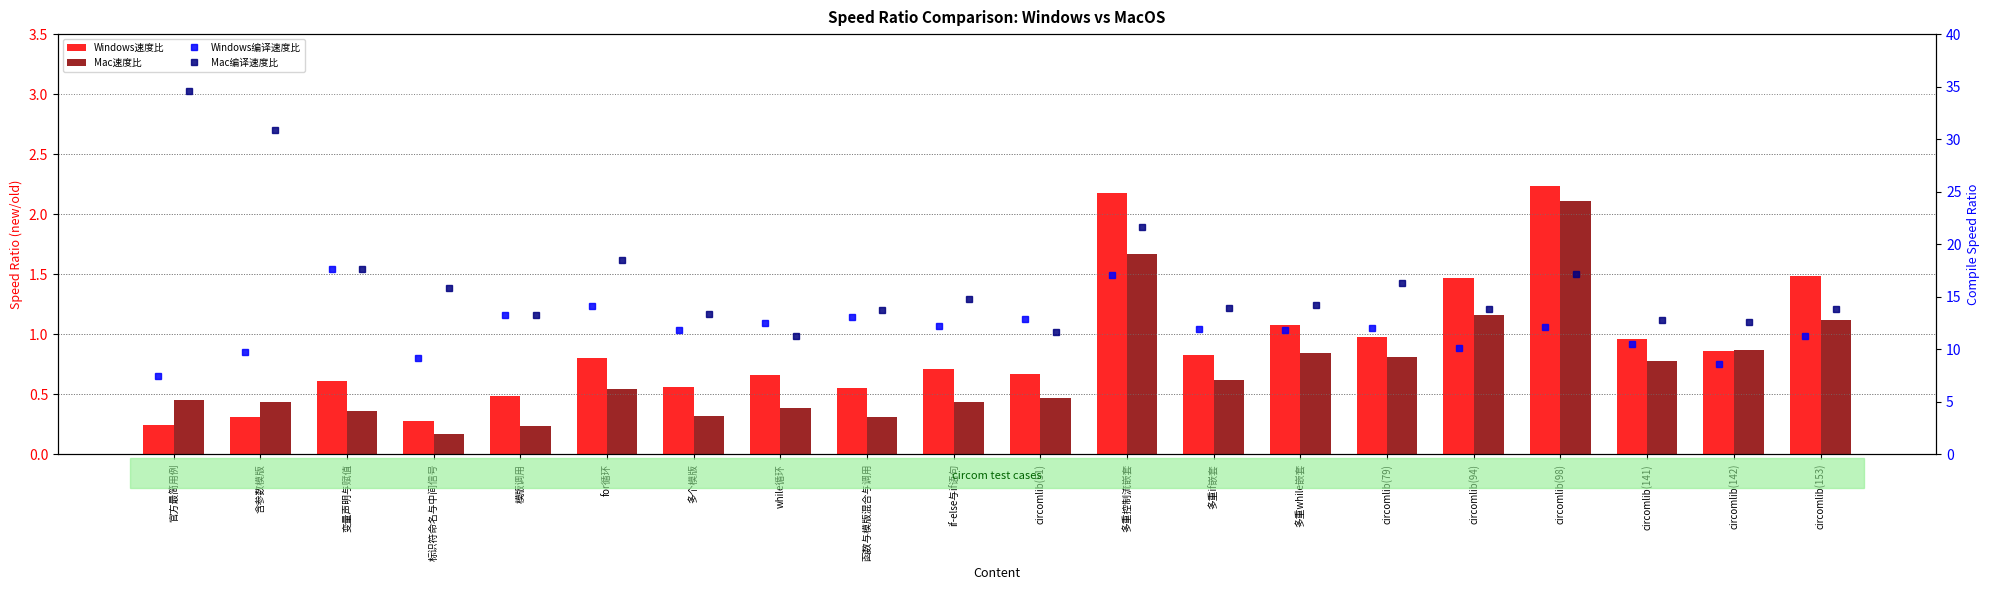

At which category is the sum across all series the highest?

官方最简用例